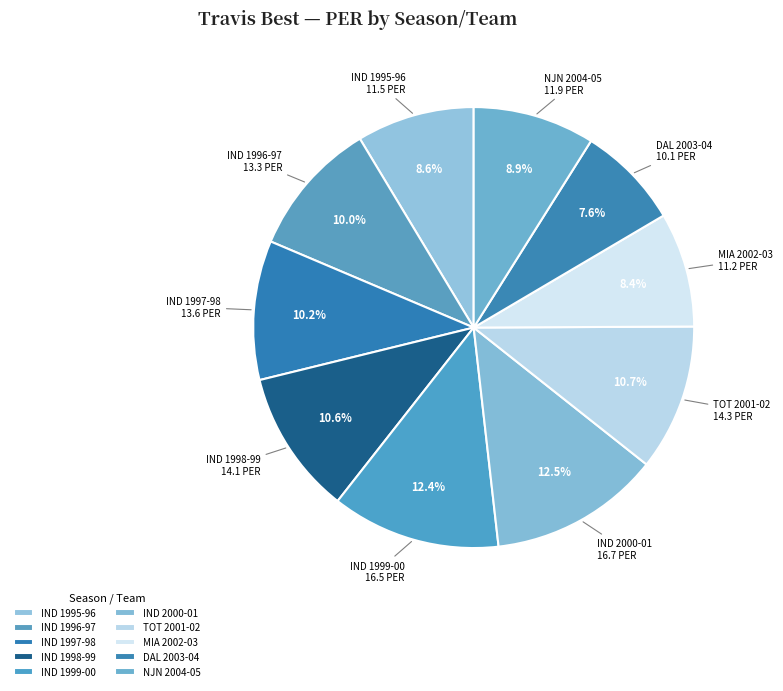

How many segments does this pie chart have?

10